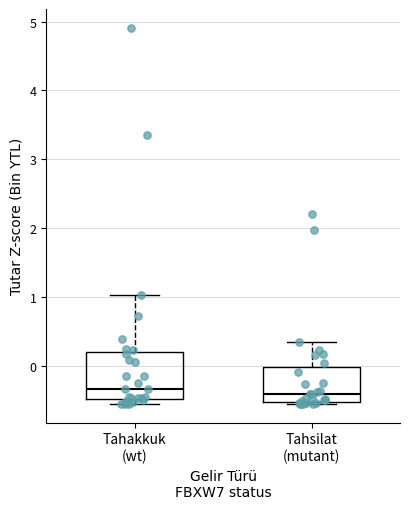

Reading left to right, read every box against the y-axis: the position of its median line, the range the box covers, and the ends of its whiskers. The values are not printed on the chart, so give them approximately, as read against the axis.

Tahakkuk (wt): median -0.3, box -0.5 to 0.2, whiskers -0.6 to 1.0
Tahsilat (mutant): median -0.4, box -0.5 to 0.0, whiskers -0.6 to 0.3